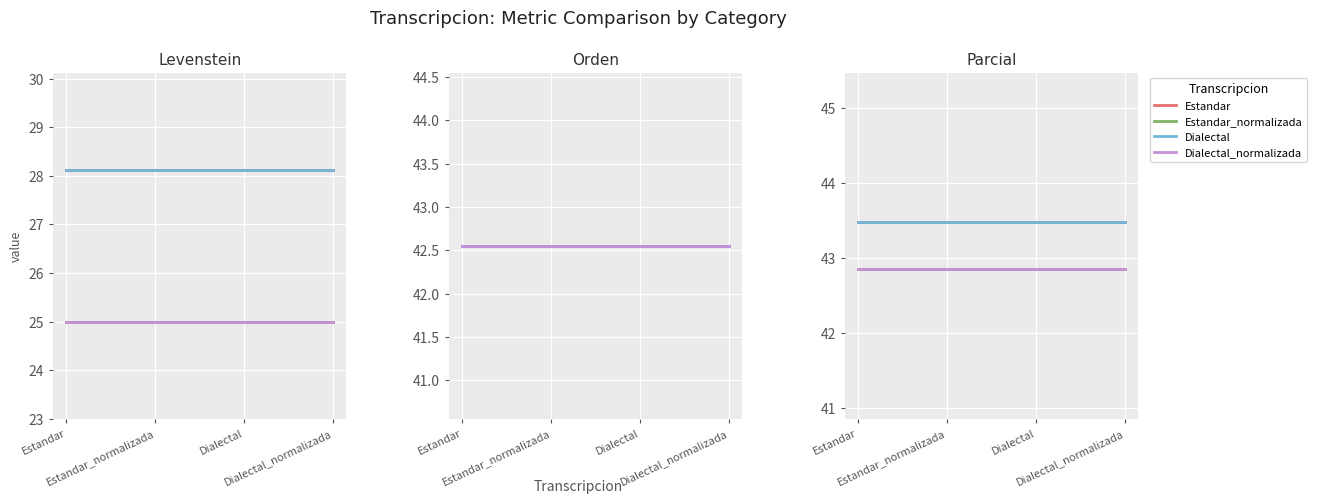

True or false: Dialectal has a value of 12.1 at Estandar.

False